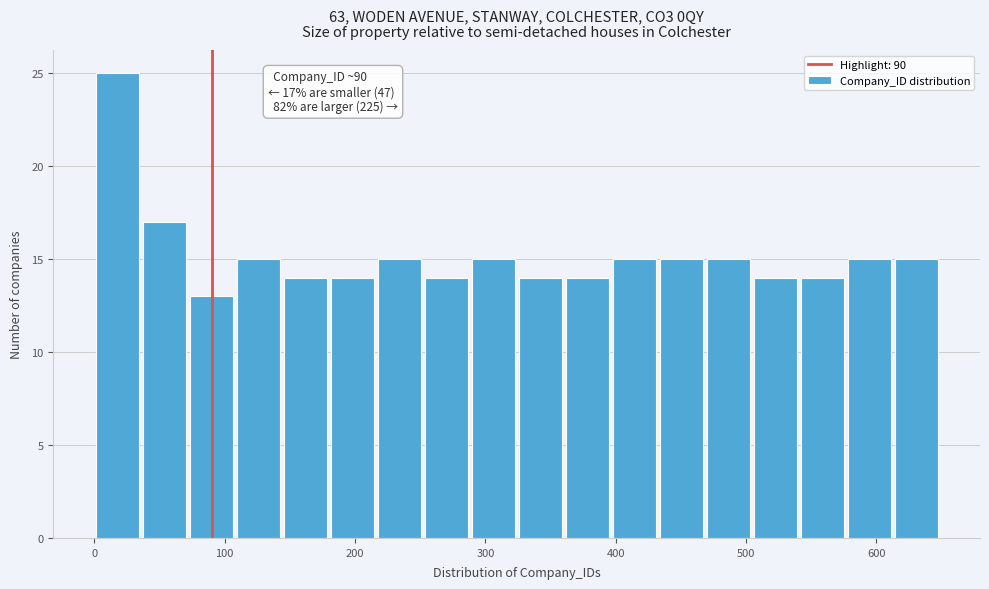

Around what value on the x-axis is the tallest bar? Give the approximate position of its centre, as read against the axis.

20